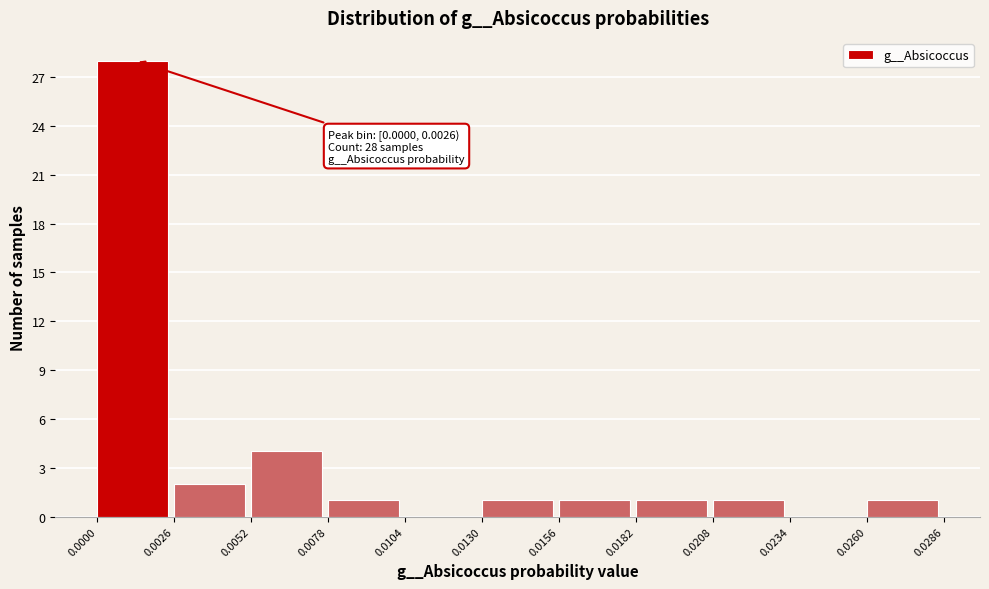

Which range on the x-axis has the tallest bar?

0.0000 to 0.0026